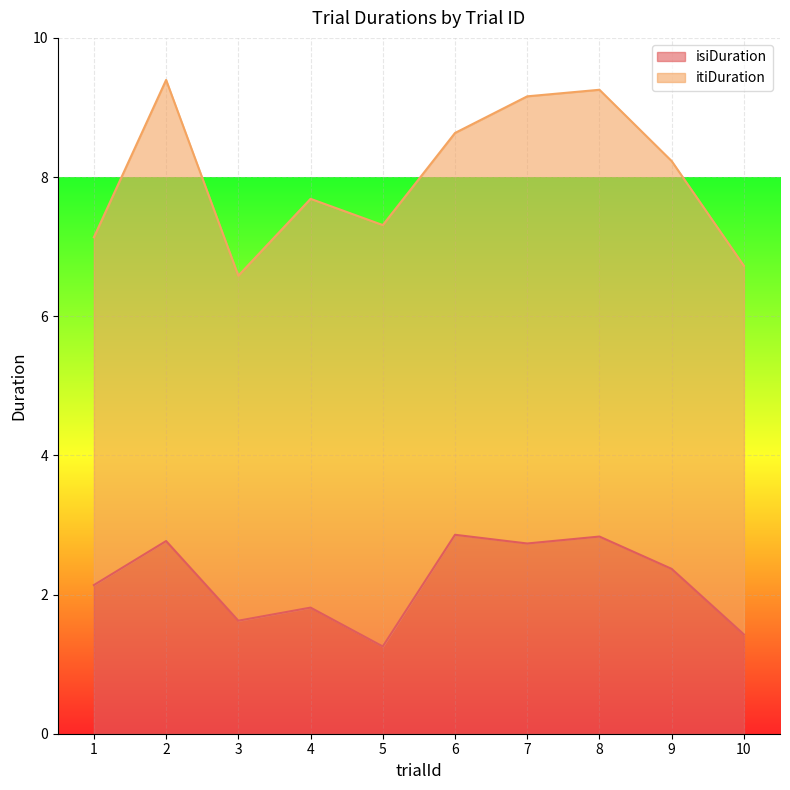

What is the highest value of the isiDuration series?

2.9